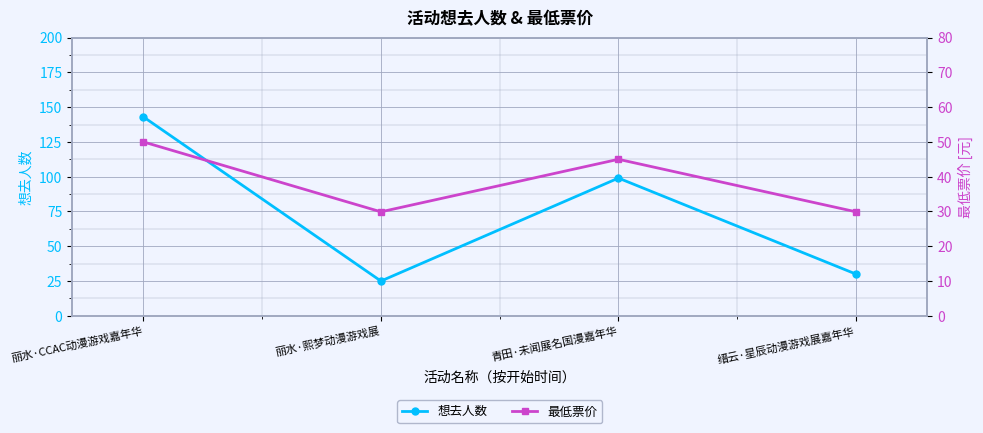

What is the lowest value of the 想去人数 series?

25